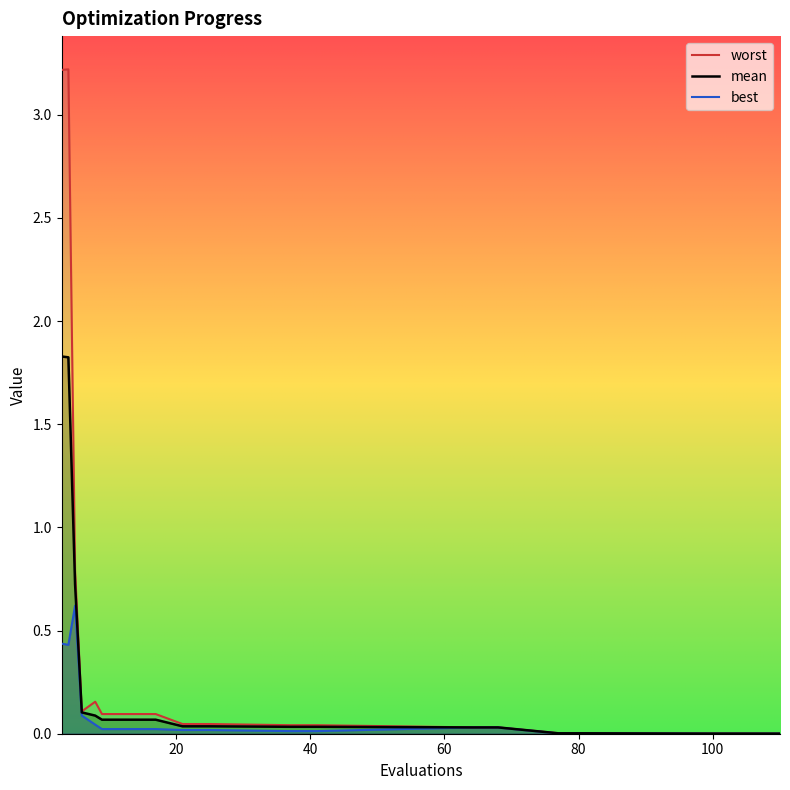

At how many categories does at least one series exceed 1?

2